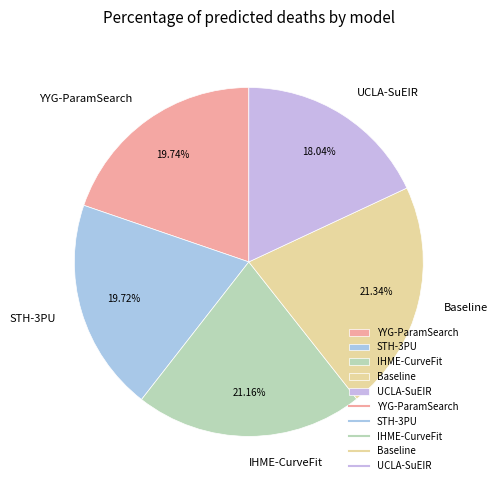

Does STH-3PU represent more than half of the total?

No